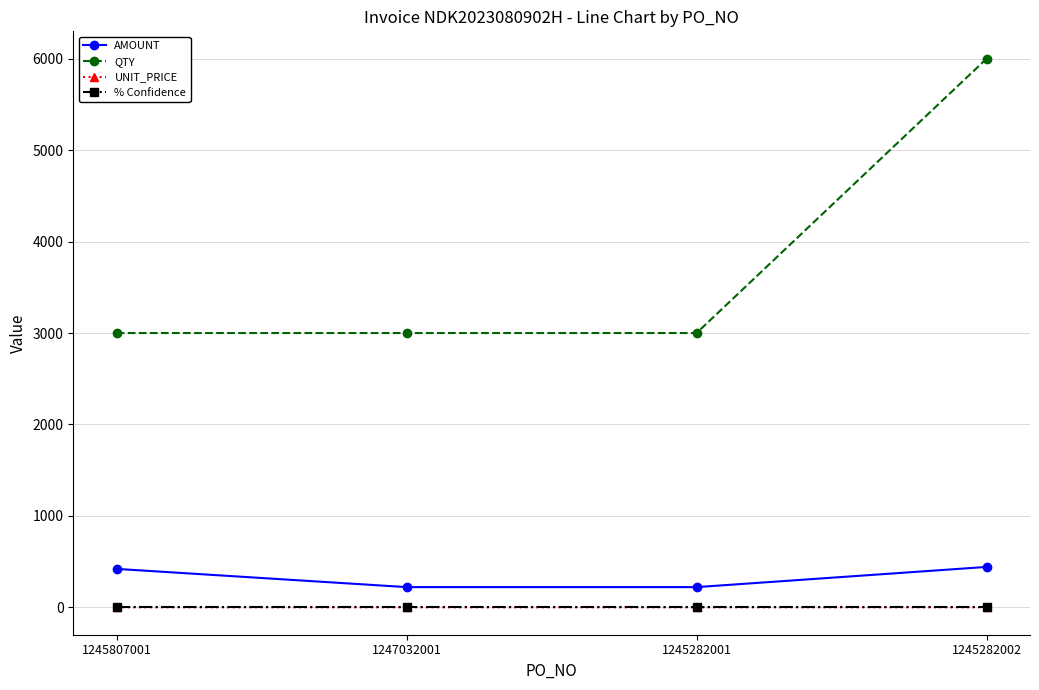

Is this an area chart (filled region under the line)?

No